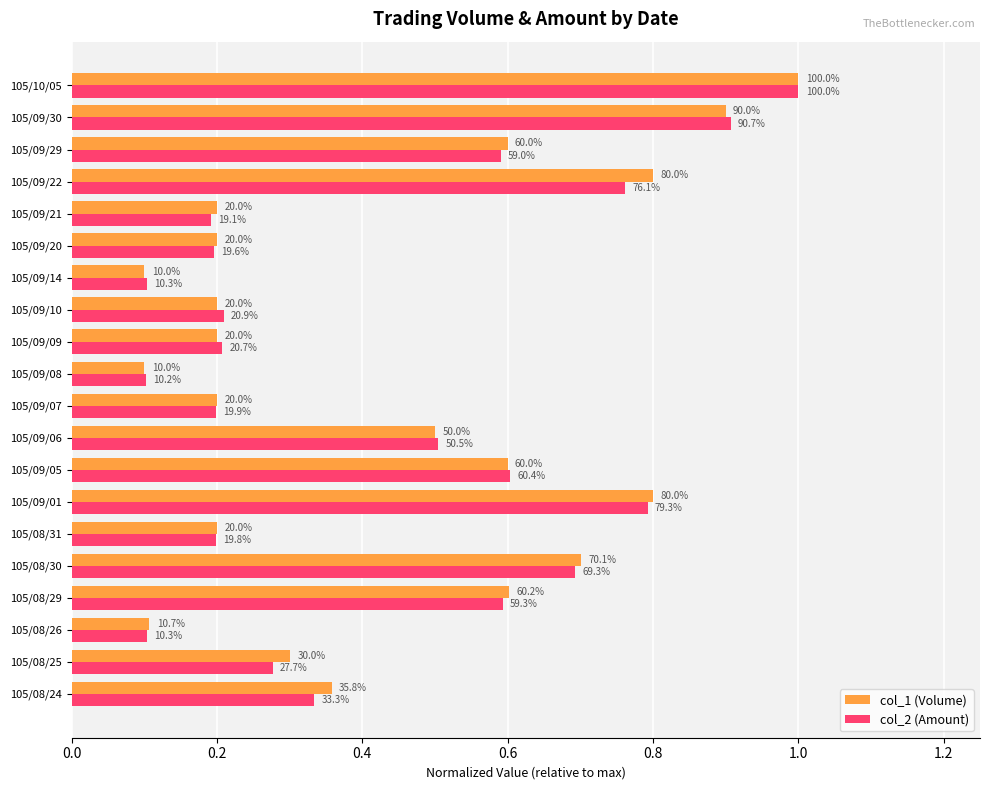

What are all the series names shown in the legend?

col_1 (Volume), col_2 (Amount)